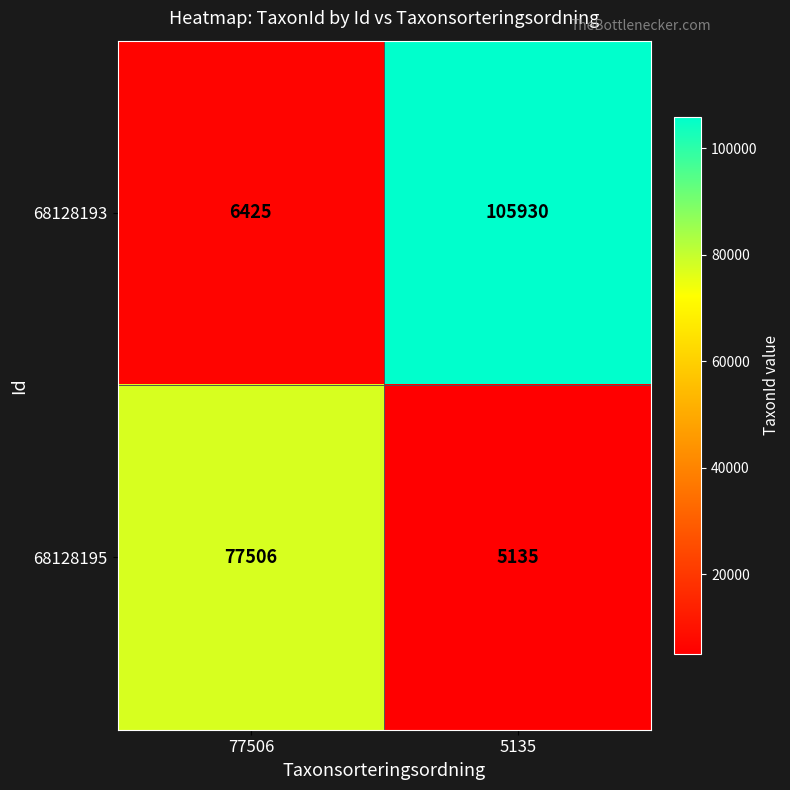

Rank the categories by 68128193 value from lowest to highest.

77506, 5135